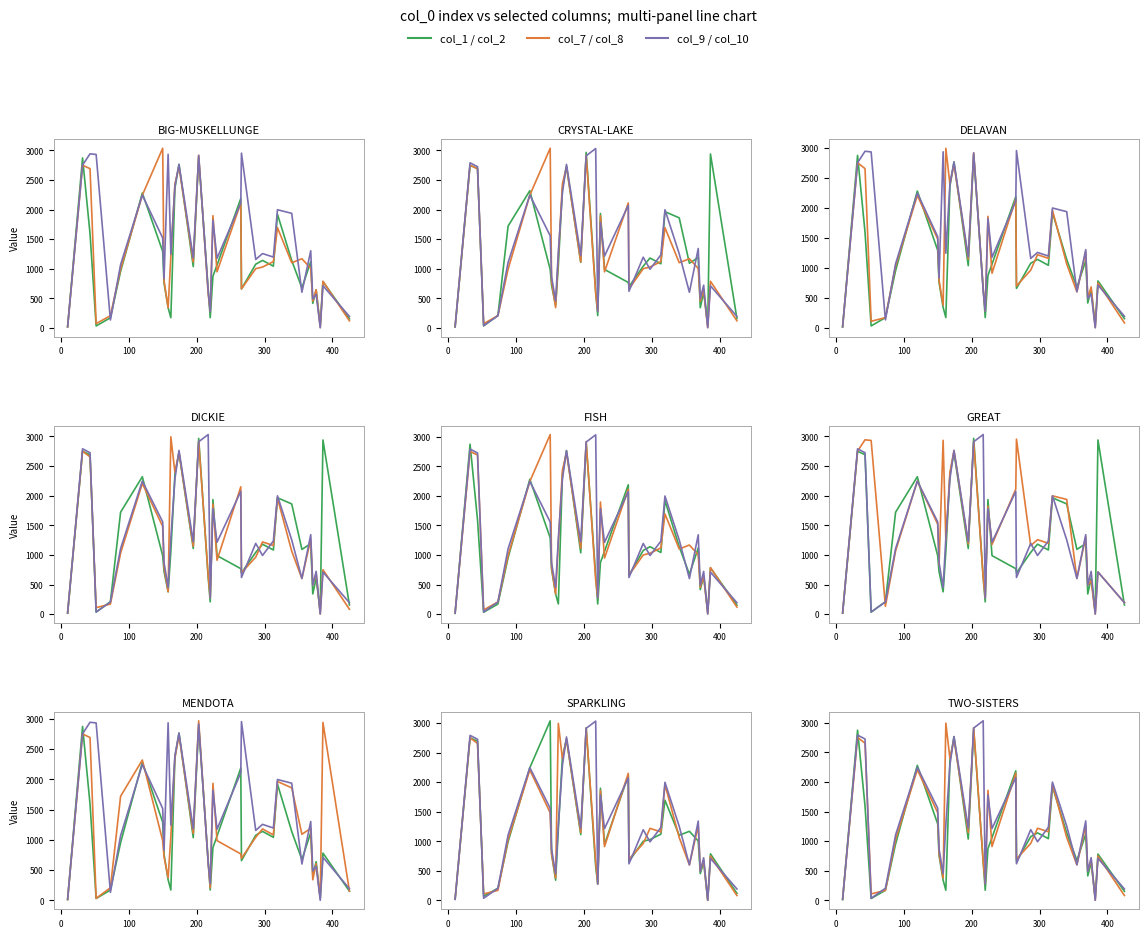

List the series in order of their peak value, highest first.

col_7, col_10, col_8, col_2, col_9, col_1